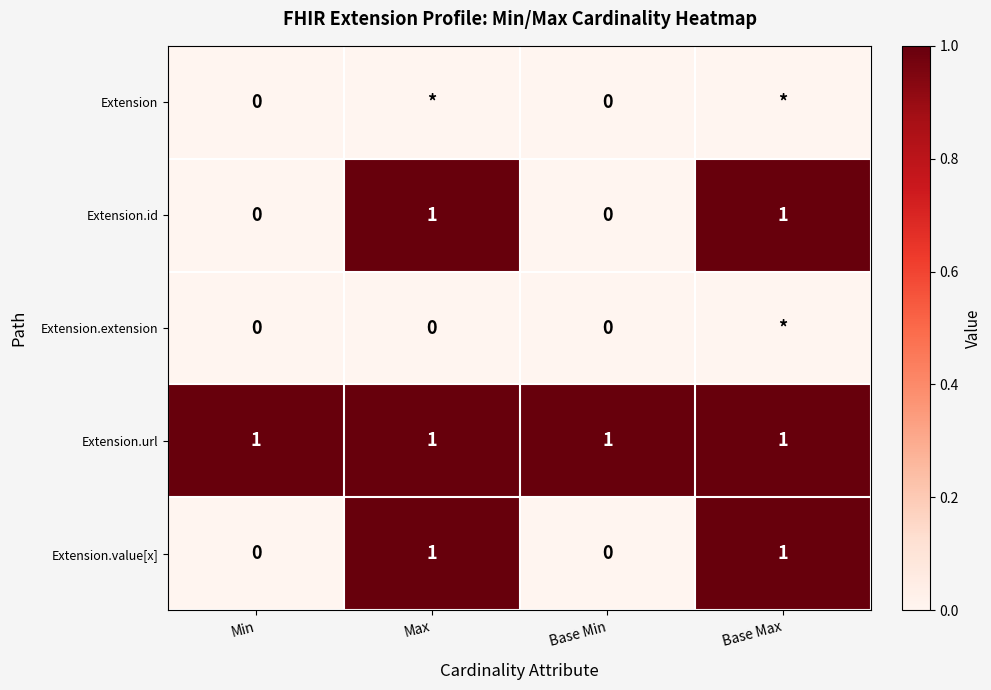

Is the value of Extension.extension at Base Min greater than the value of Extension.id at Base Max?

No